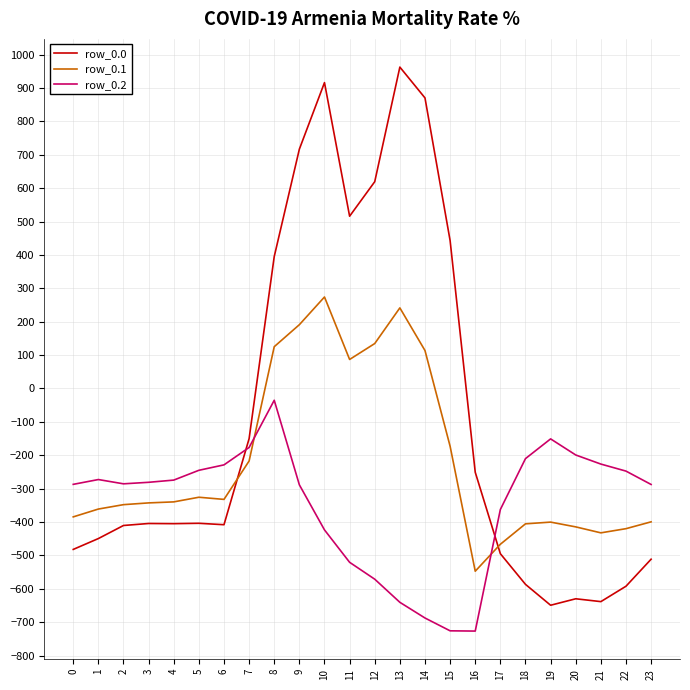

How many values in row_0.1 are above zero?

7